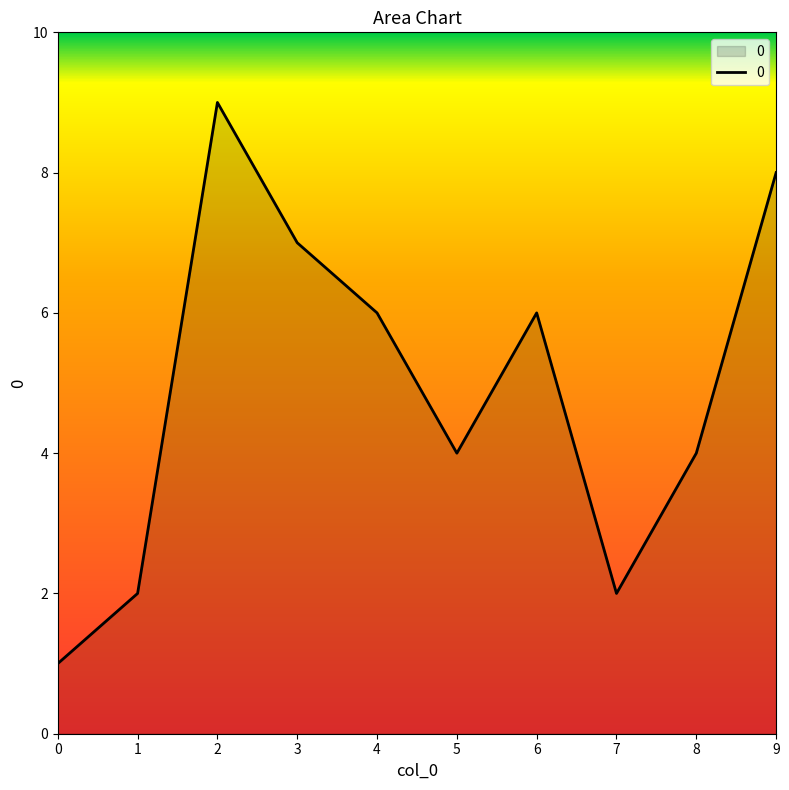

Where does the data first go above 6?

2